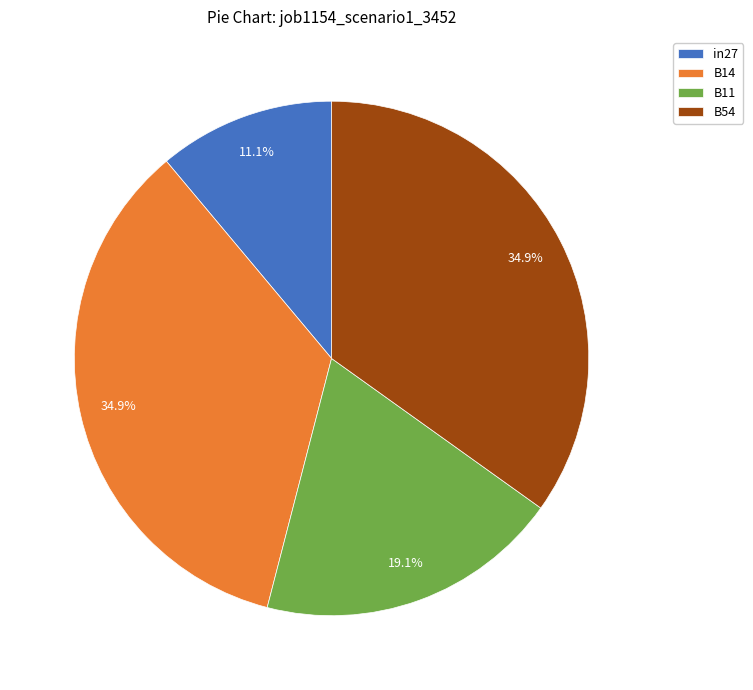

Which category has the smallest portion of the pie?

in27